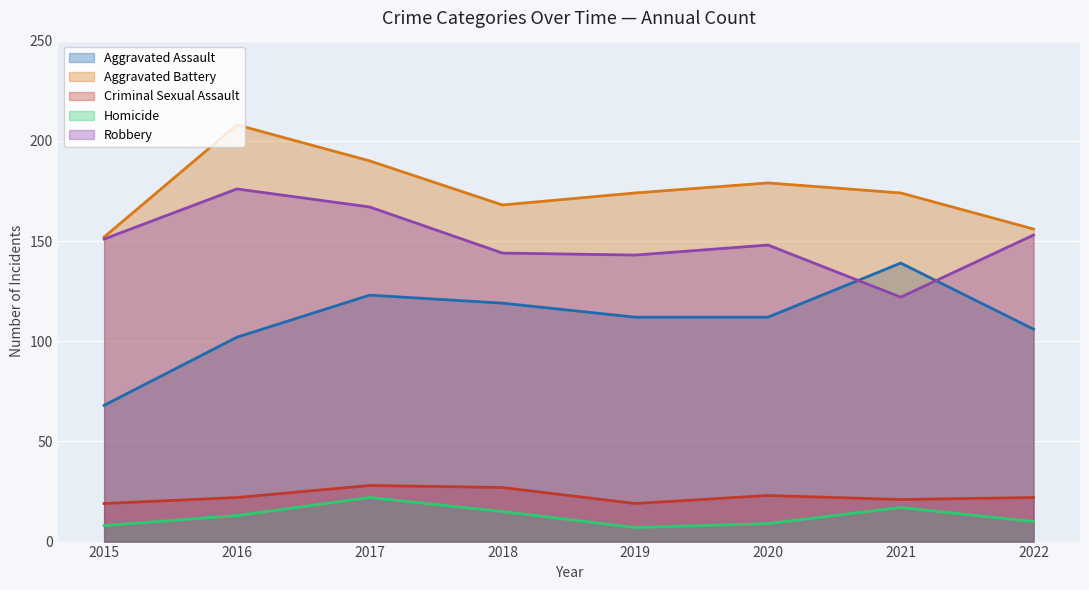

The value of Aggravated Assault at 2022 is 106. True or false?

True